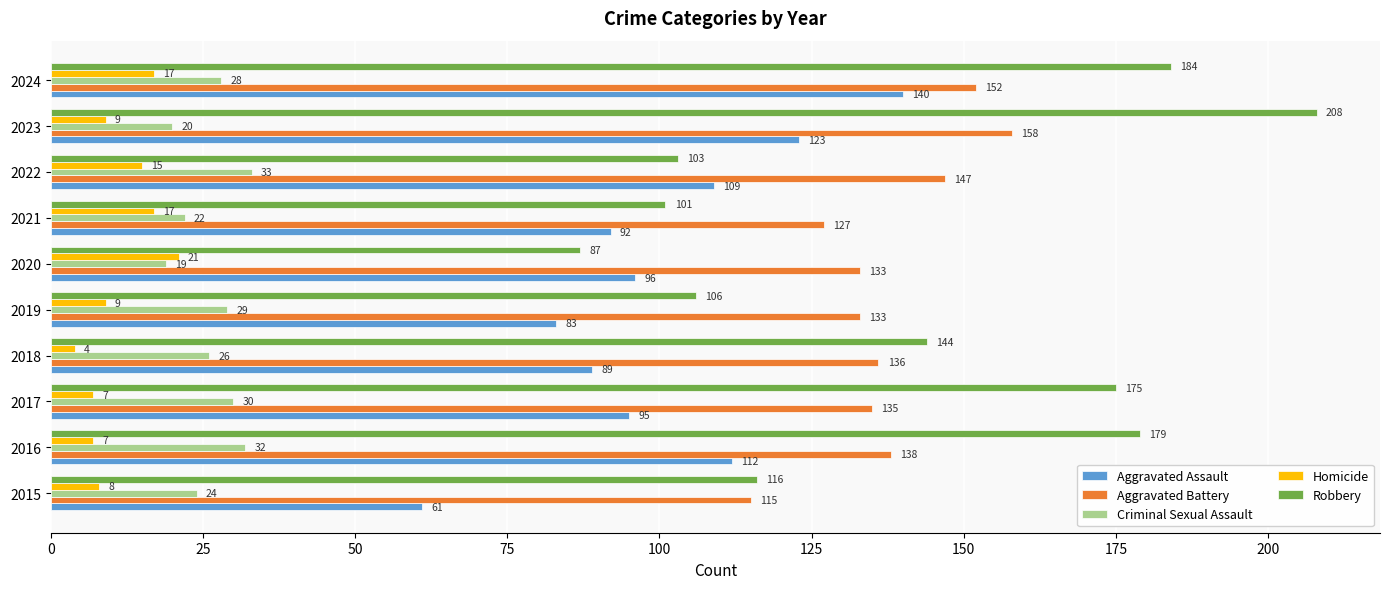

The Aggravated Assault series shows 109 at 2022. True or false?

True